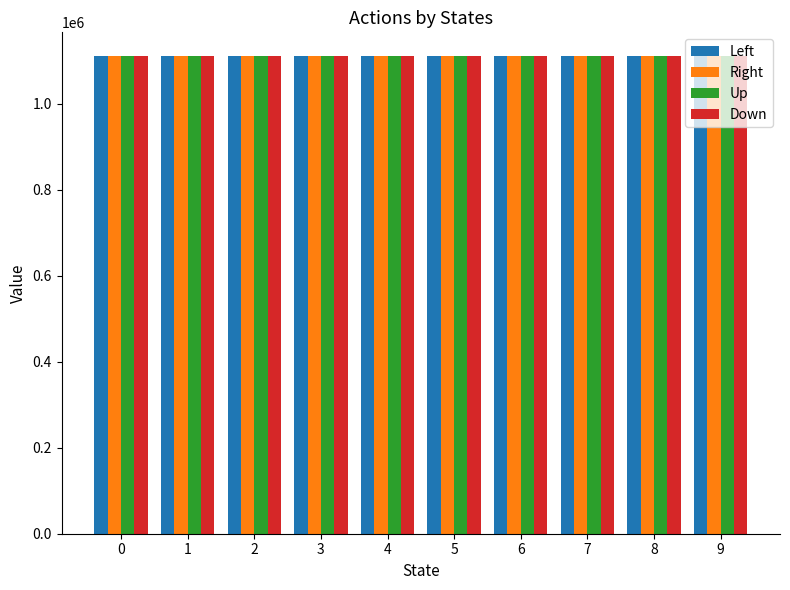

What is the total value across all series at 4?

4444440.4